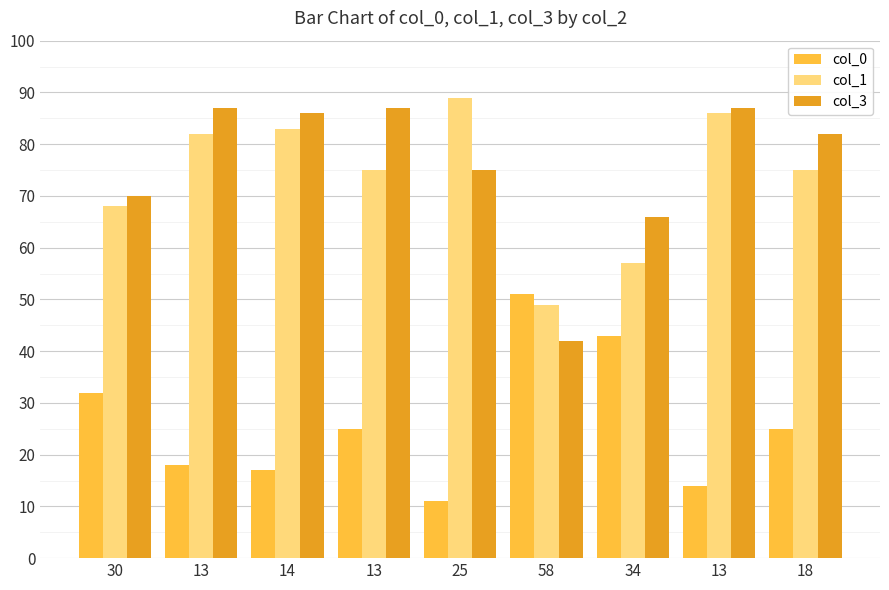

What is the minimum value for col_0?

11